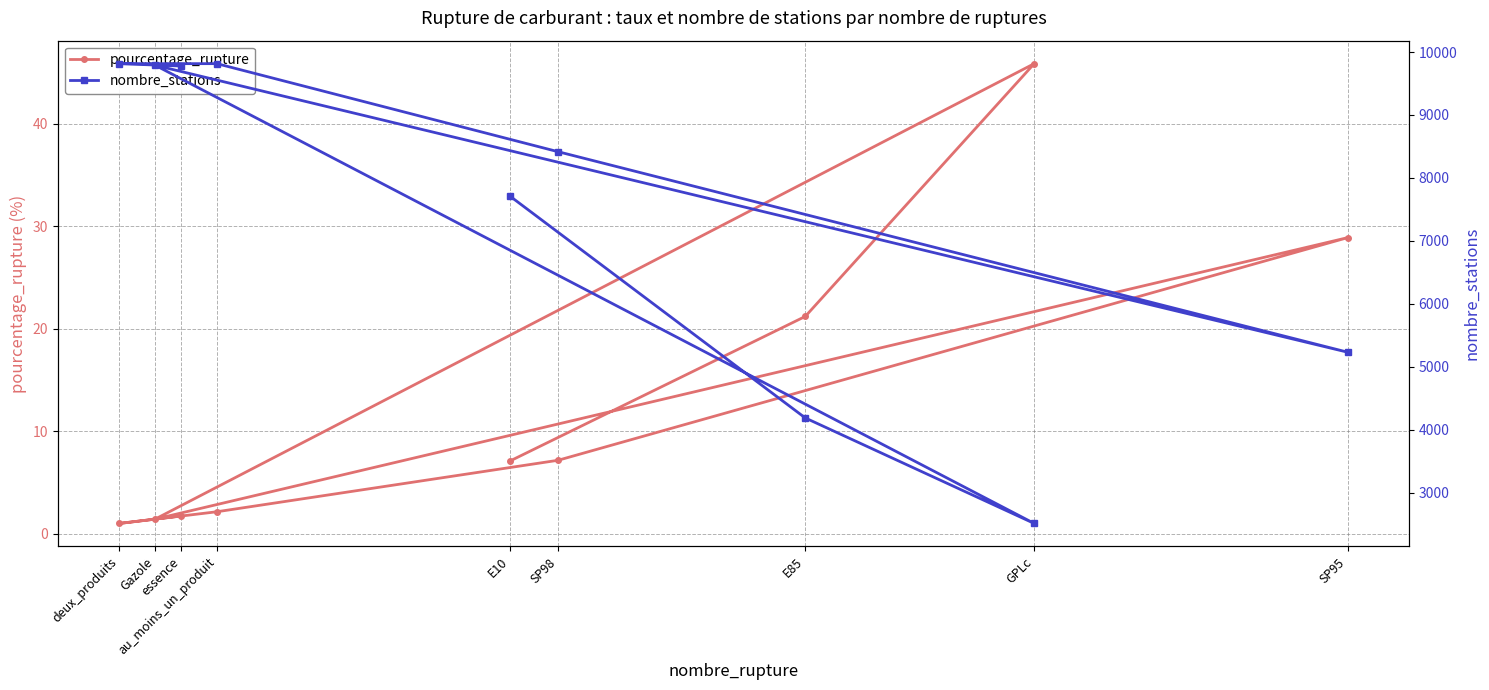

At which label does pourcentage_rupture reach its peak?

GPLc